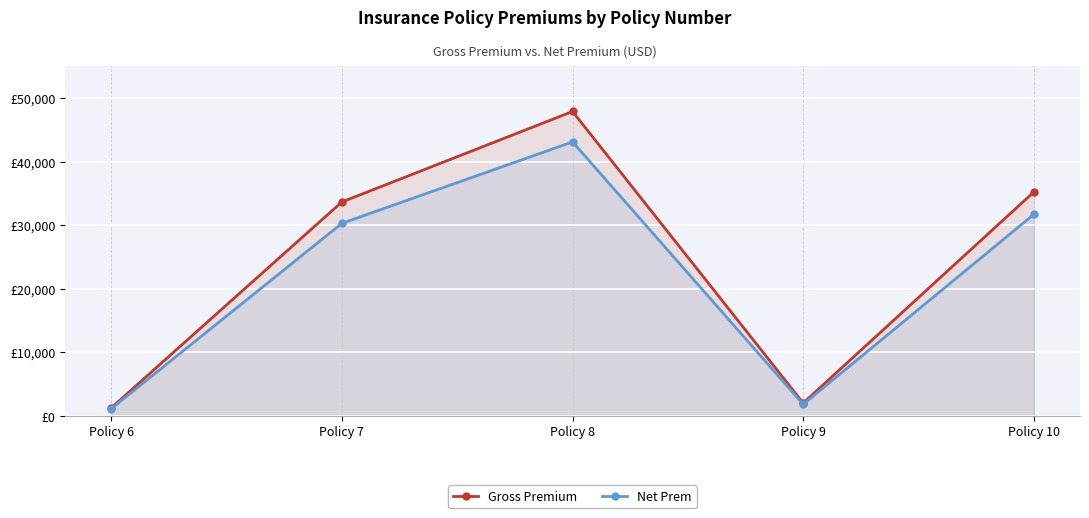

Which series has the largest total across all categories?

Gross Premium